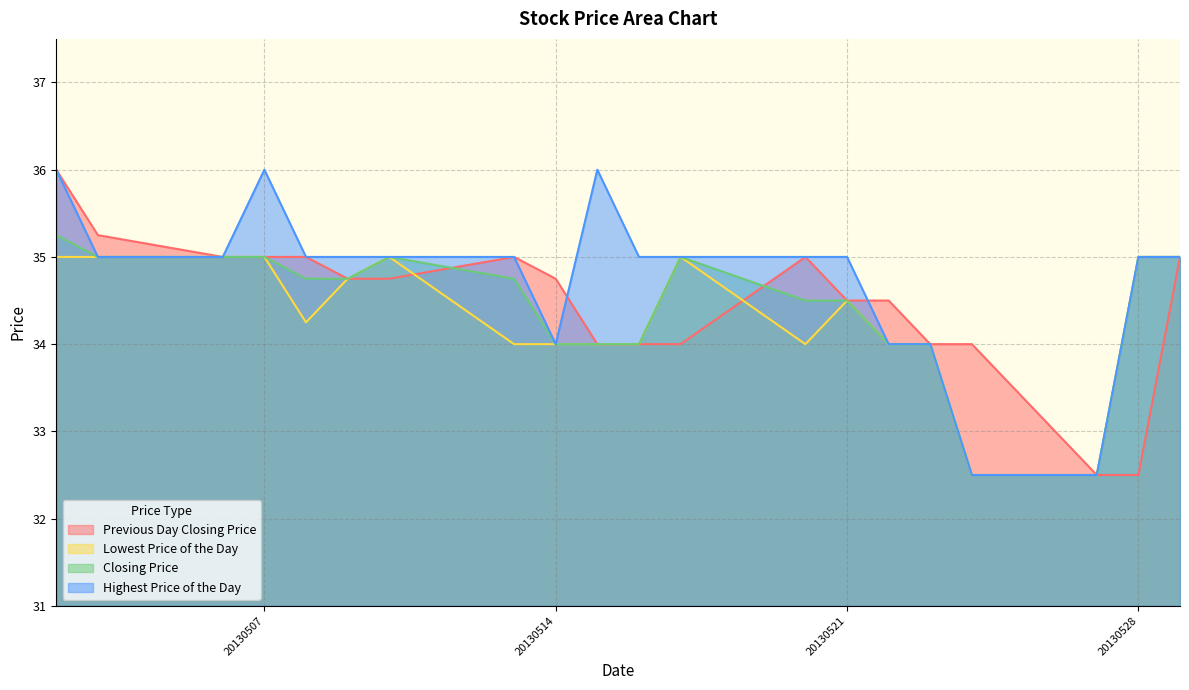

Where is the first local maximum for Highest Price of the Day?

20130507